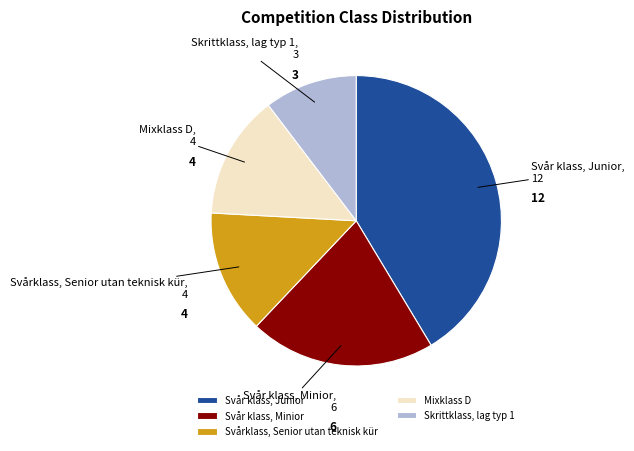

The Skrittklass, lag typ 1 slice represents 2% of the pie. True or false?

False